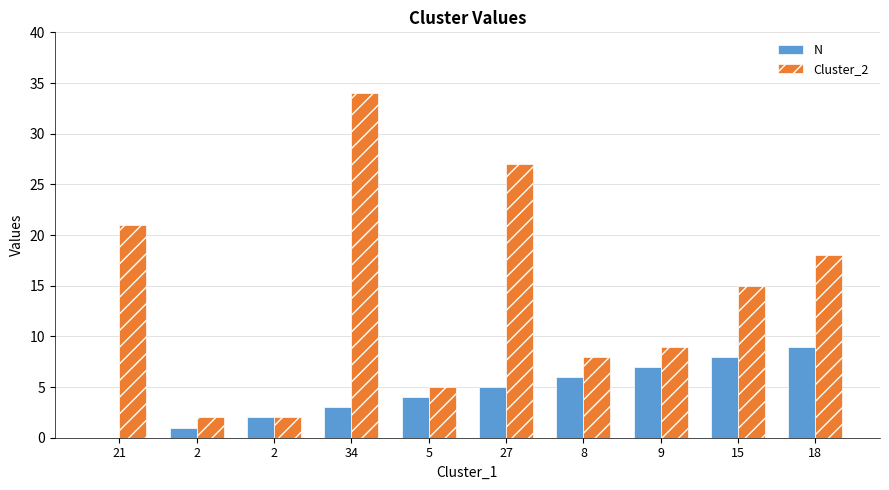

What is the value of the N bar at the 10th from the left?

9